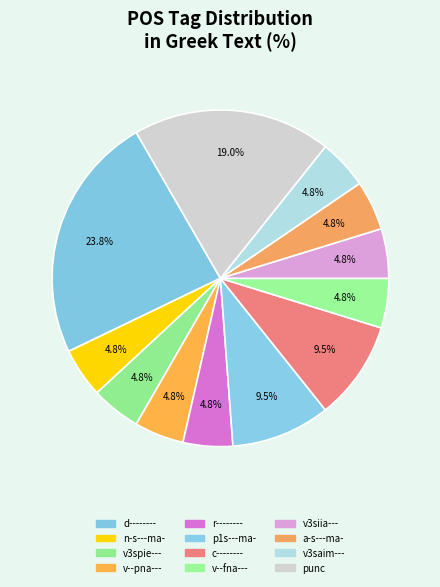

Count the number of slices in the pie.

12